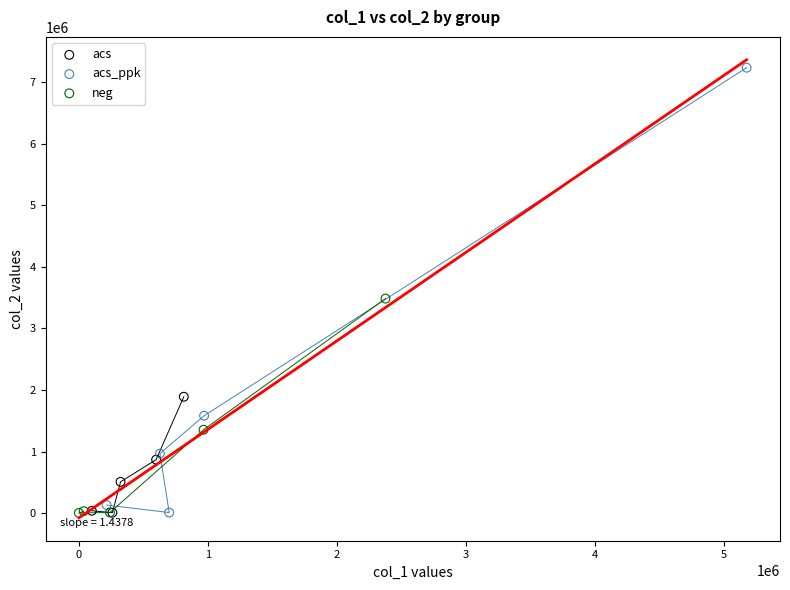

Which series has the largest Y range (max minus min)?

acs_ppk